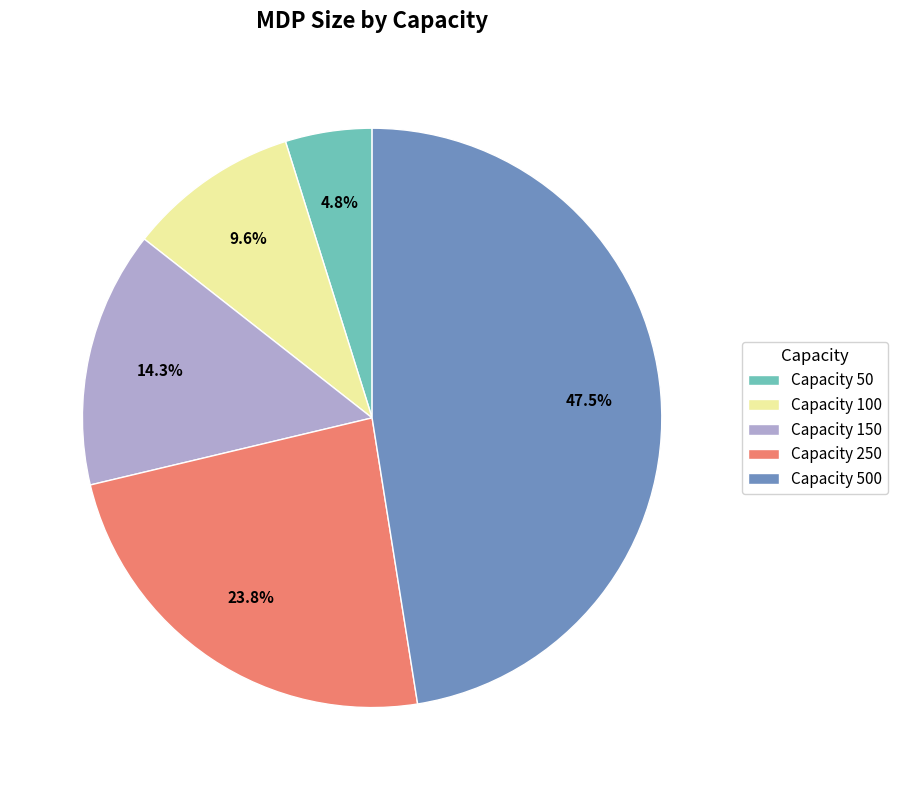

What is the smallest slice in the pie chart?

Capacity 50